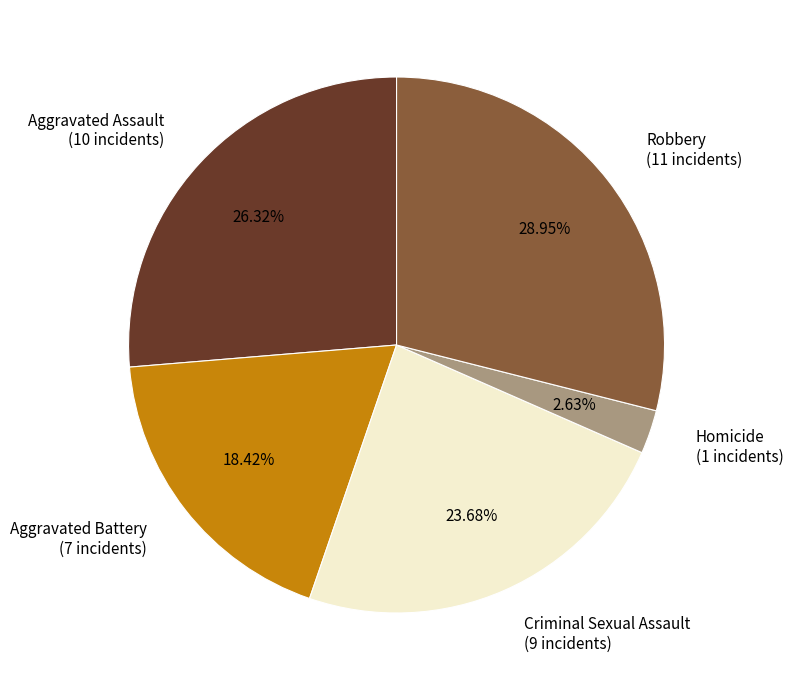

What portion of the pie excludes Aggravated Battery?

81.6%